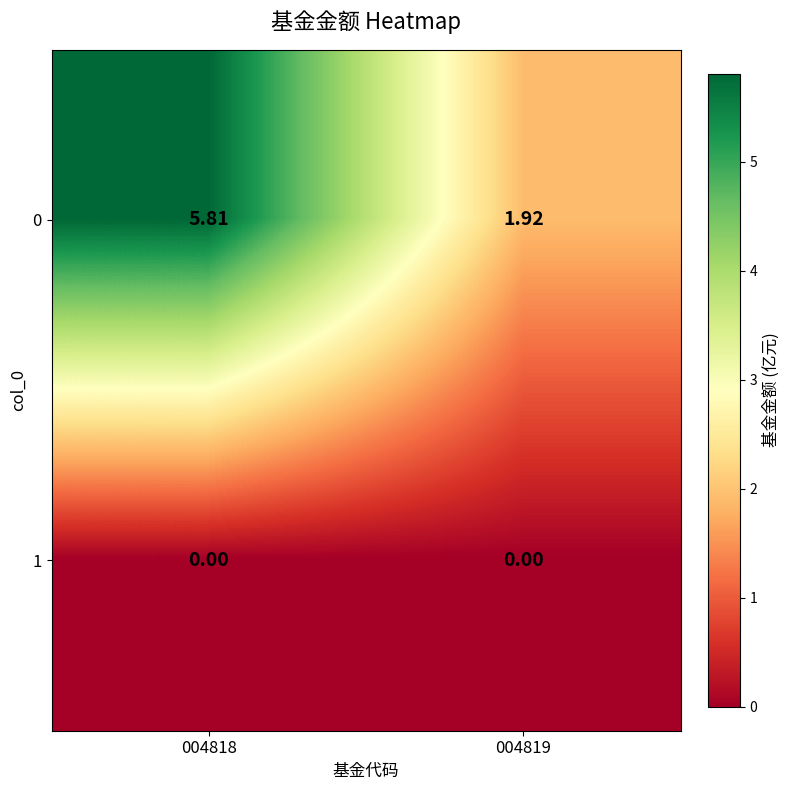

Is the value of 0 at 004818 greater than the value of 1 at 004819?

Yes